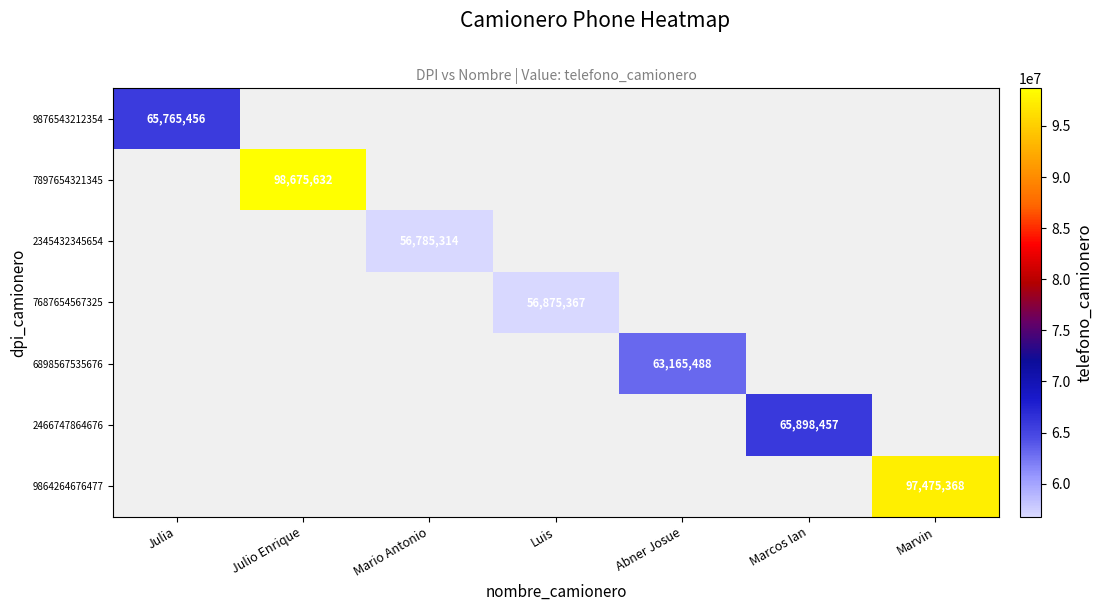

Which category has the highest value in the 9876543212354 series?

Julia